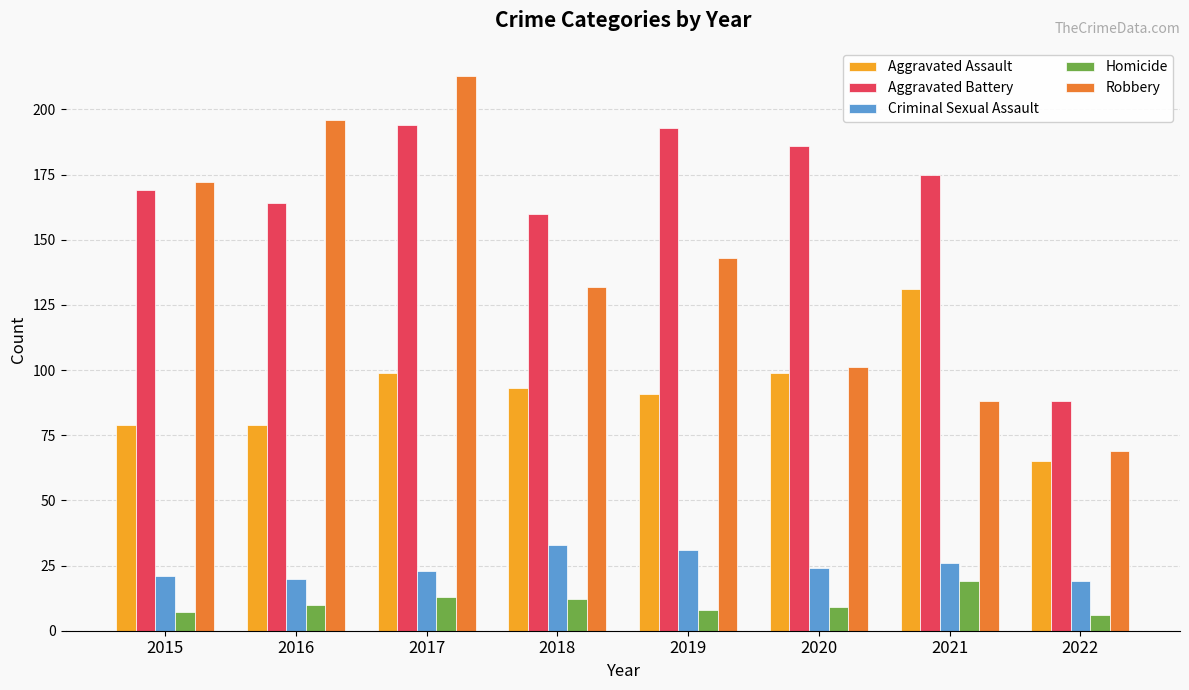

Rank the series at 2016 from lowest to highest value.

Homicide, Criminal Sexual Assault, Aggravated Assault, Aggravated Battery, Robbery